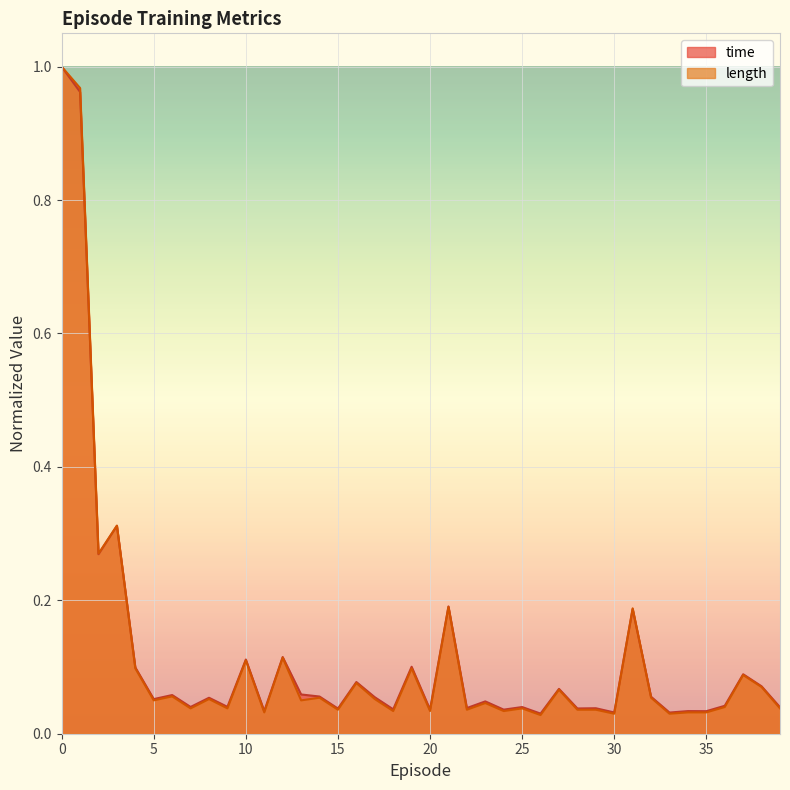

Which series ends up on top after the final intersection of time and length?

time